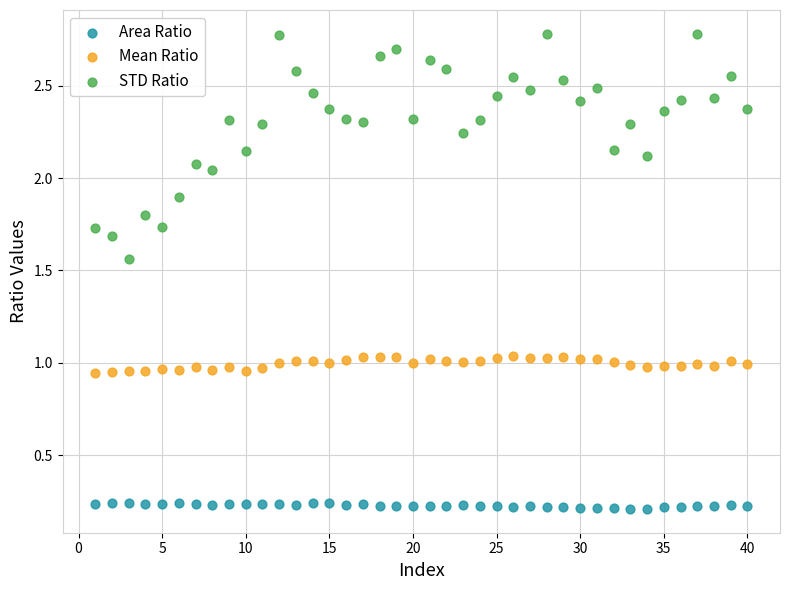

Which series has the widest spread of Y values?

STD Ratio